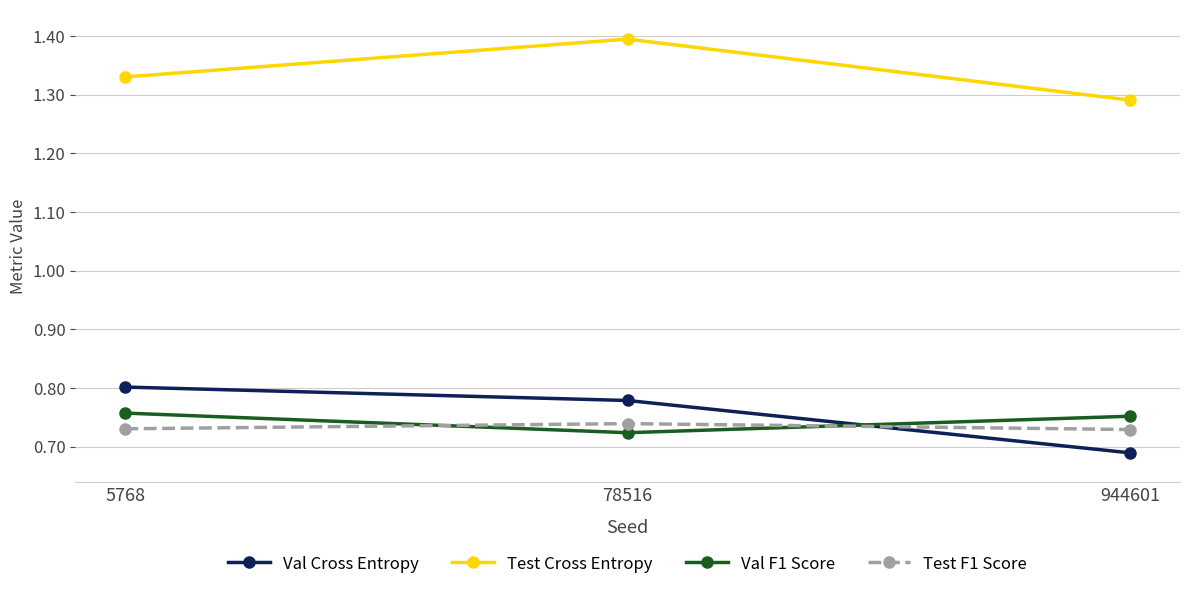

Which series has the largest total across all categories?

Test Cross Entropy